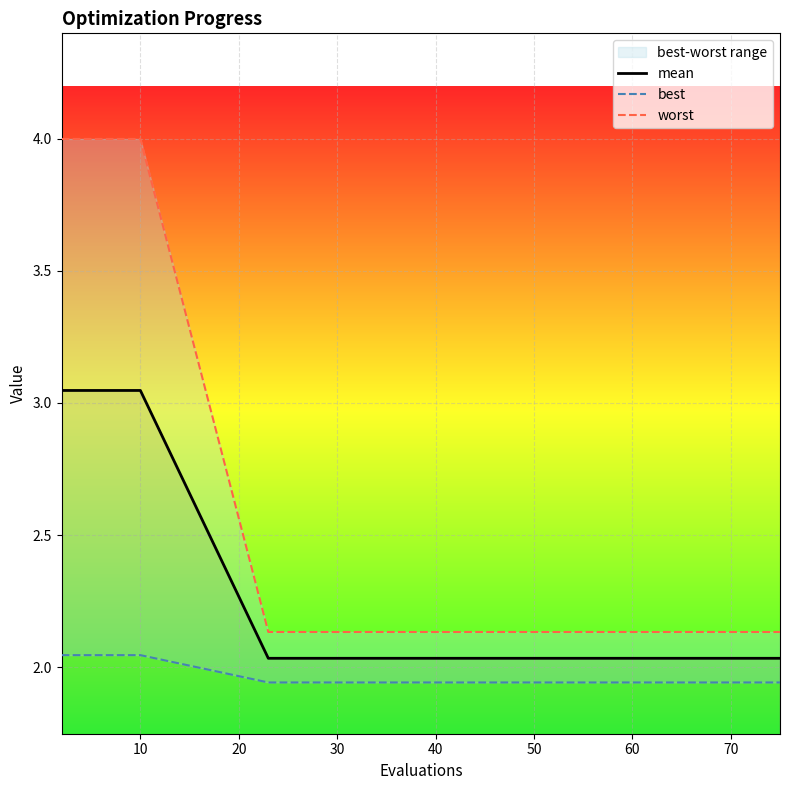

Reading right to left, list all the values displayed in this chart.

mean: 2.0	2.0	2.0	2.0	2.0	2.0	2.0	2.0	2.0	2.0	2.0	2.0	2.0	2.0	2.0	3.0	3.0	3.0	3.0	3.0
best: 1.9	1.9	1.9	1.9	1.9	1.9	1.9	1.9	1.9	1.9	1.9	1.9	1.9	1.9	1.9	2.0	2.0	2.0	2.0	2.0
worst: 2.1	2.1	2.1	2.1	2.1	2.1	2.1	2.1	2.1	2.1	2.1	2.1	2.1	2.1	2.1	4.0	4.0	4.0	4.0	4.0